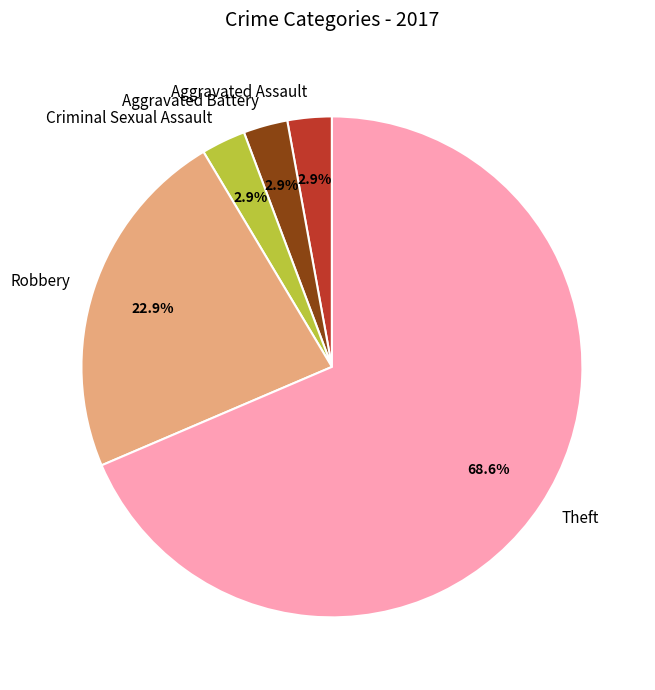

How many slices are in this pie chart?

5